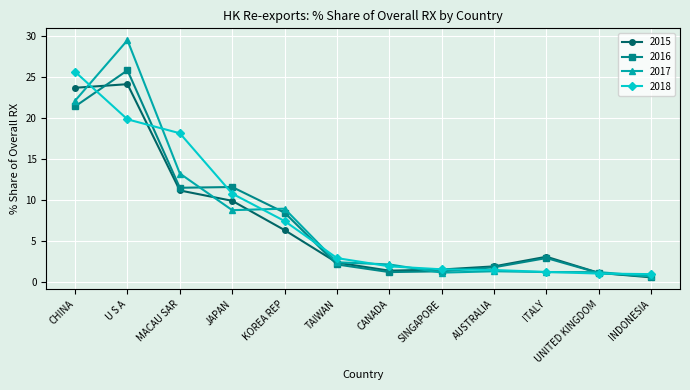

After their last crossing, which series has the higher values: 2016 or 2018?

2018